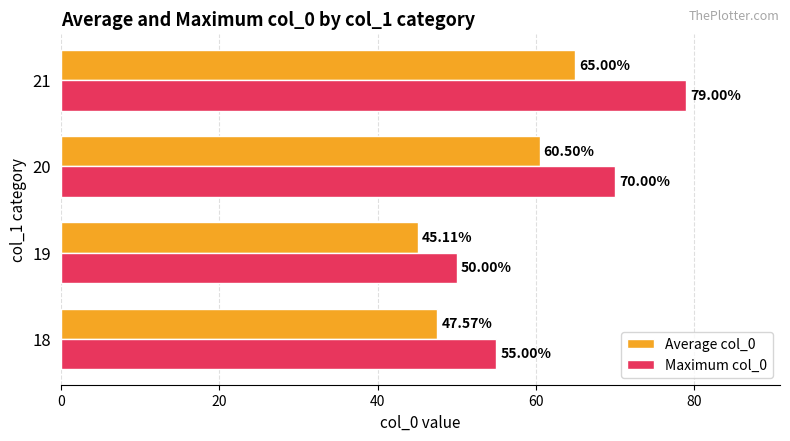

Which series changed the most between 19 and 20?

Maximum col_0